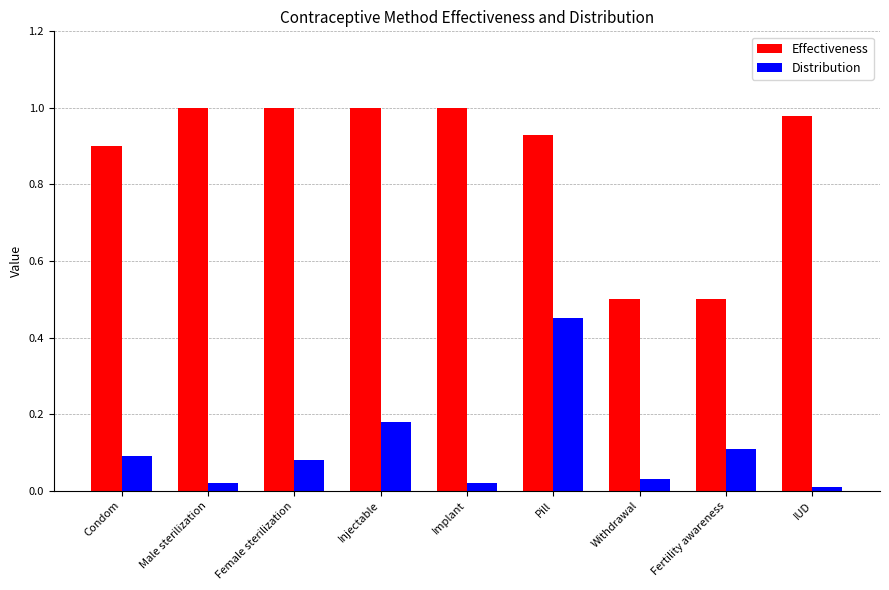

At which label does Distribution reach its peak?

Pill